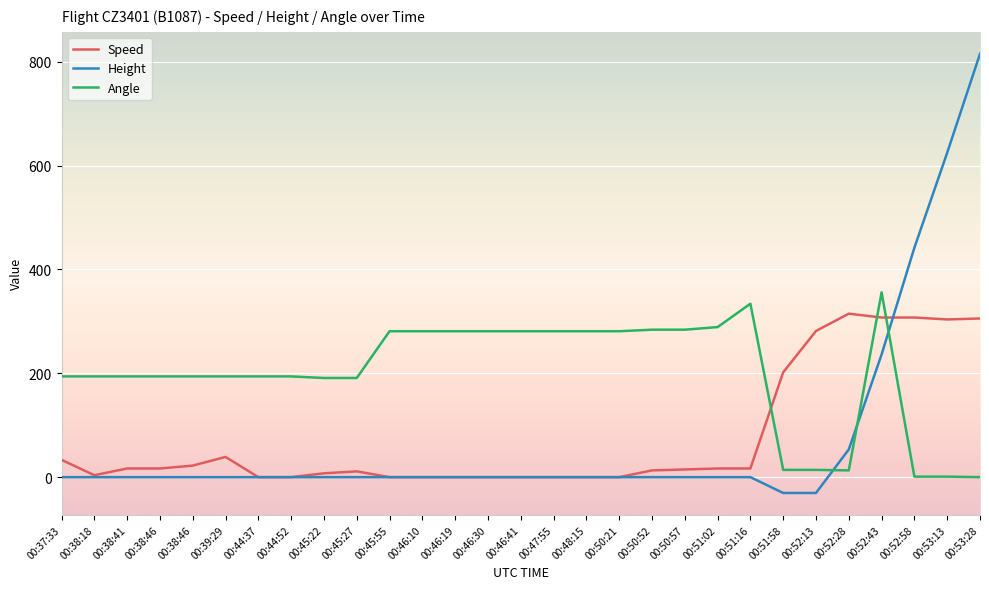

Is this an area chart (filled region under the line)?

No